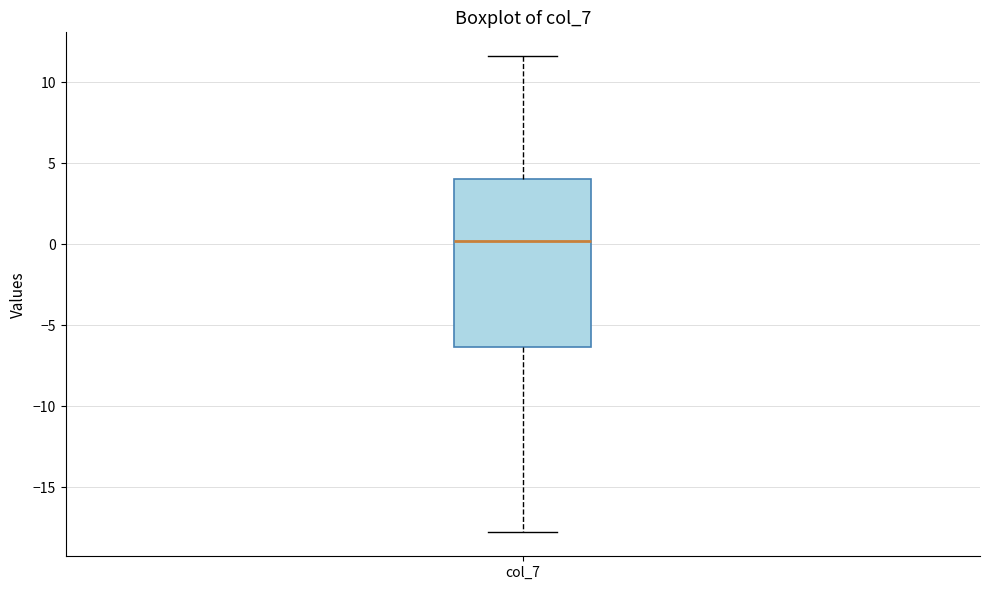

Read this box plot against the y-axis: the position of the median line, the range covered by the box, and the ends of both whiskers. The values are not printed on the chart, so give them approximately, as read against the axis.

median 0.0, box -6.5 to 4.0, whiskers -18.0 to 11.5